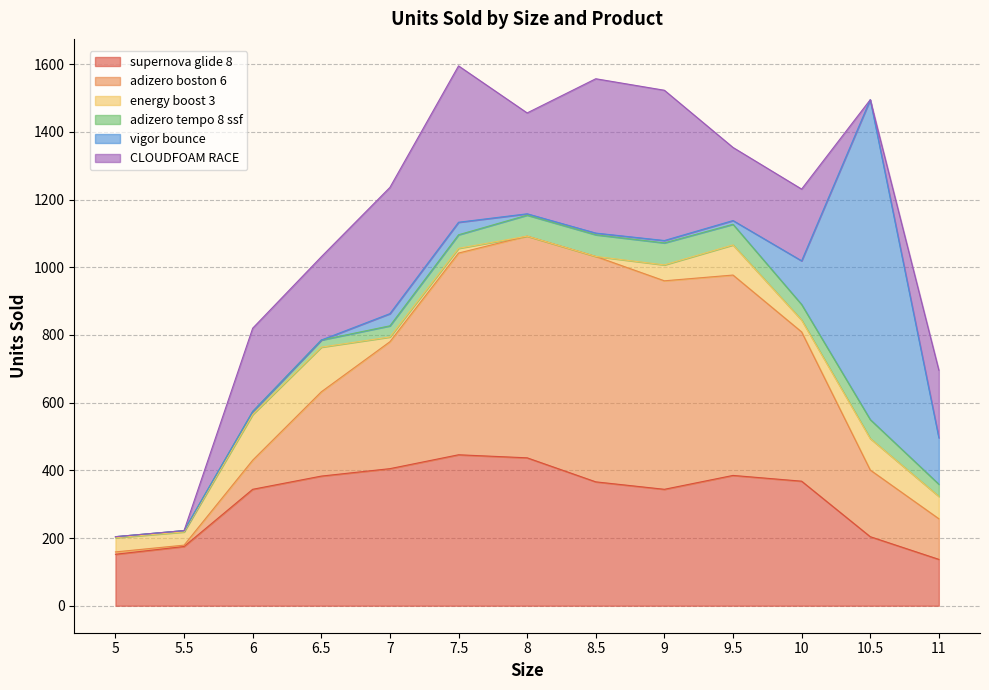

The value of supernova glide 8 at 10 is 368. True or false?

True